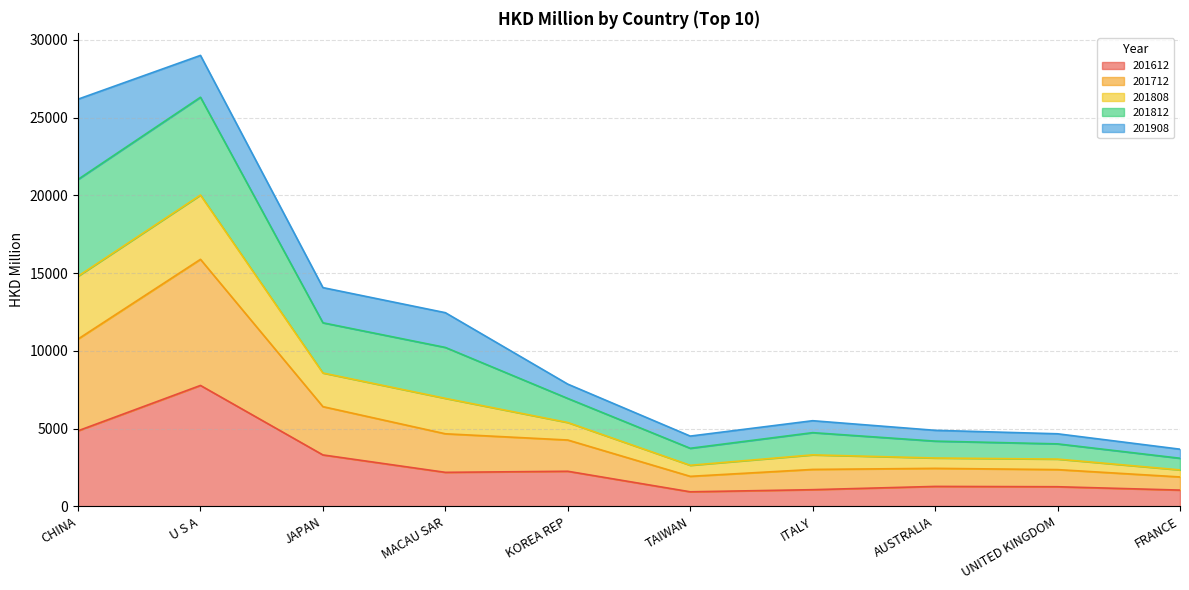

What position from the left is ITALY?

7